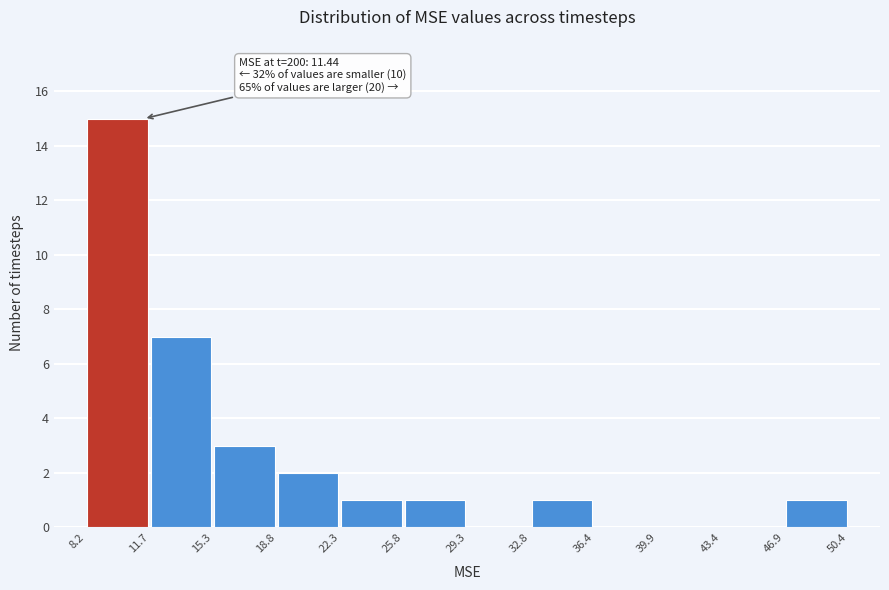

Over which range of the x-axis is the bar tallest?

8.2 to 11.7